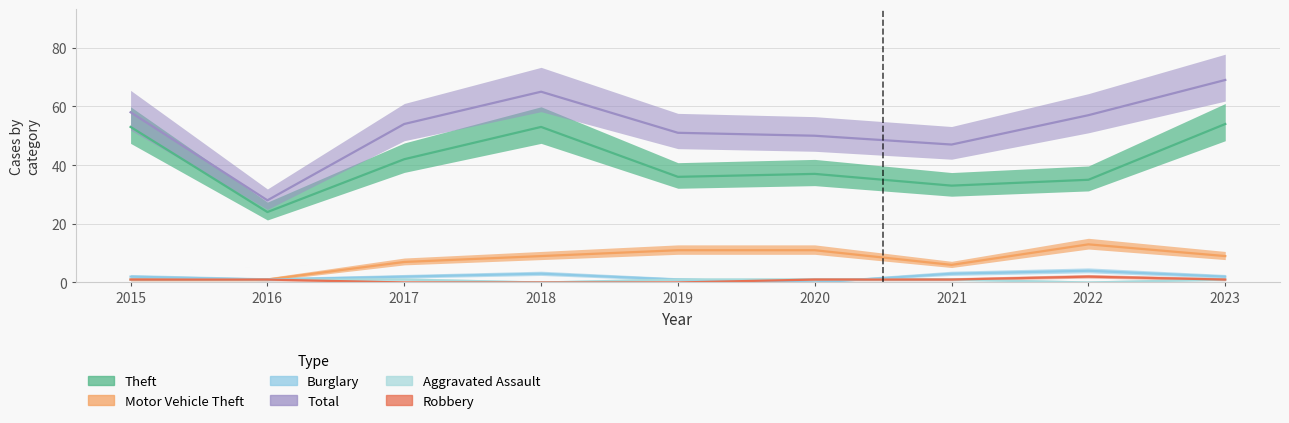

List the series in order of their peak value, lowest first.

Aggravated Assault, Robbery, Burglary, Motor Vehicle Theft, Theft, Total